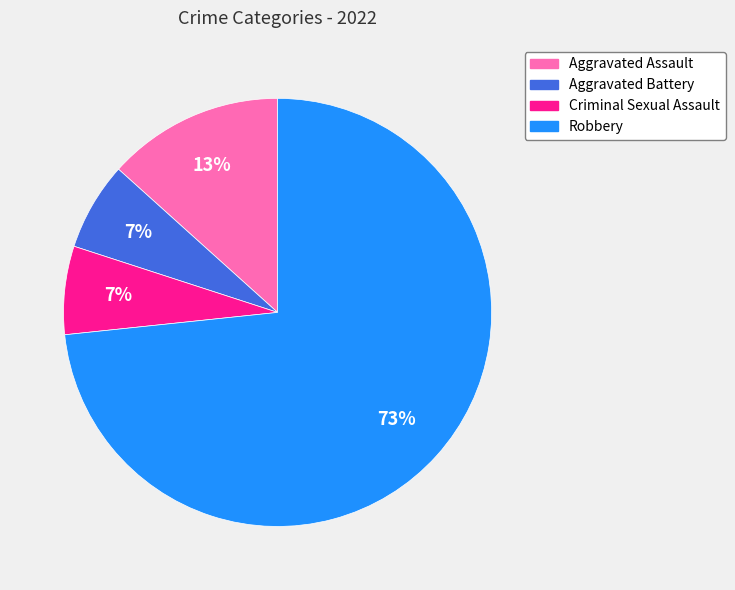

Count the number of slices in the pie.

4